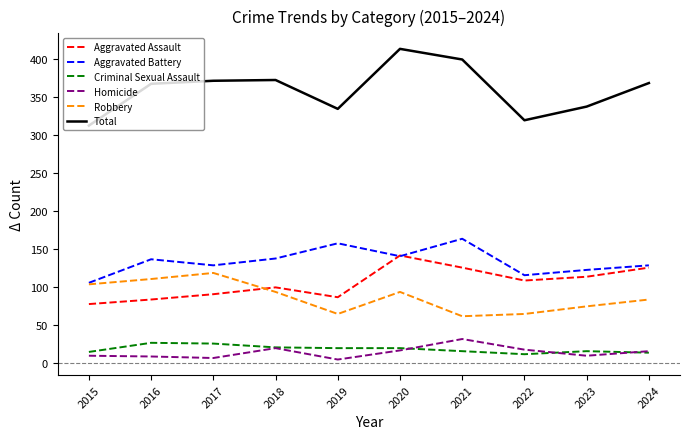

True or false: Total and Criminal Sexual Assault intersect in this chart.

False